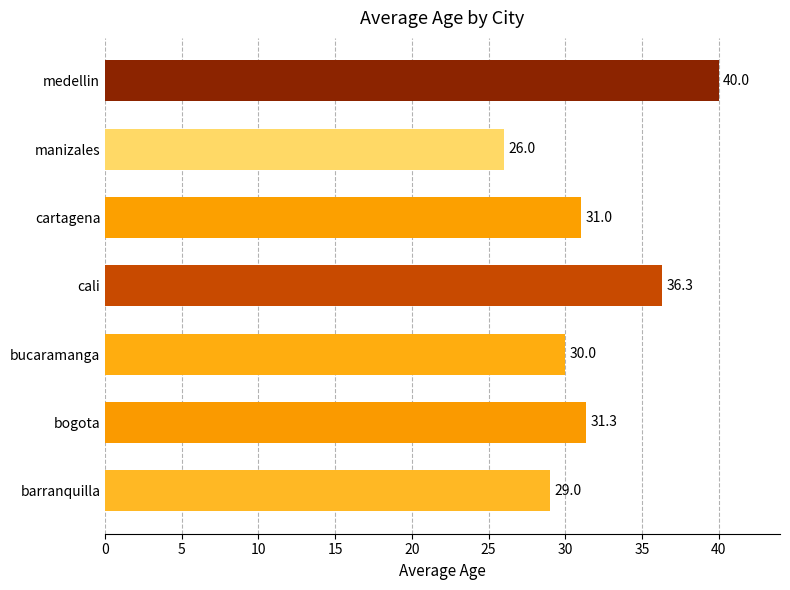

Which has a higher value, manizales or barranquilla?

barranquilla